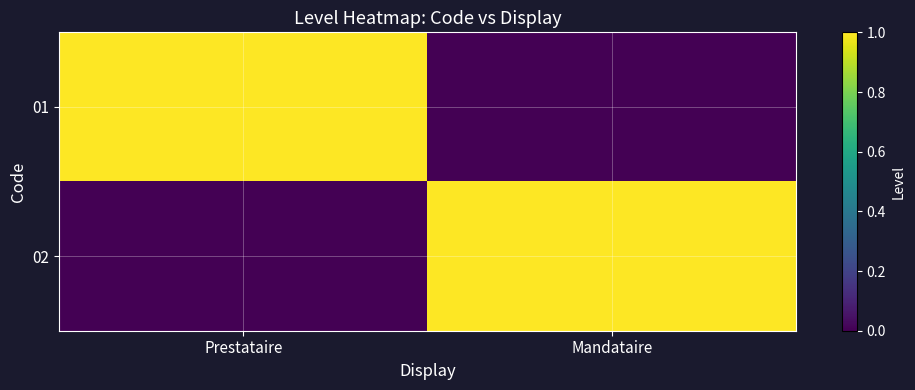

At Prestataire, list the series in order from largest to smallest.

01, 02